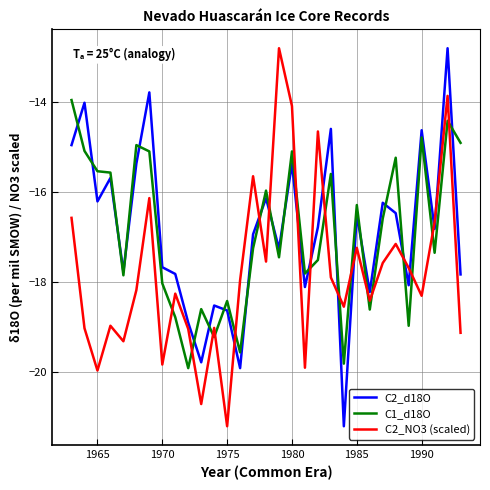

How many times do C1_d18O and C2_NO3 (scaled) cross each other?

18